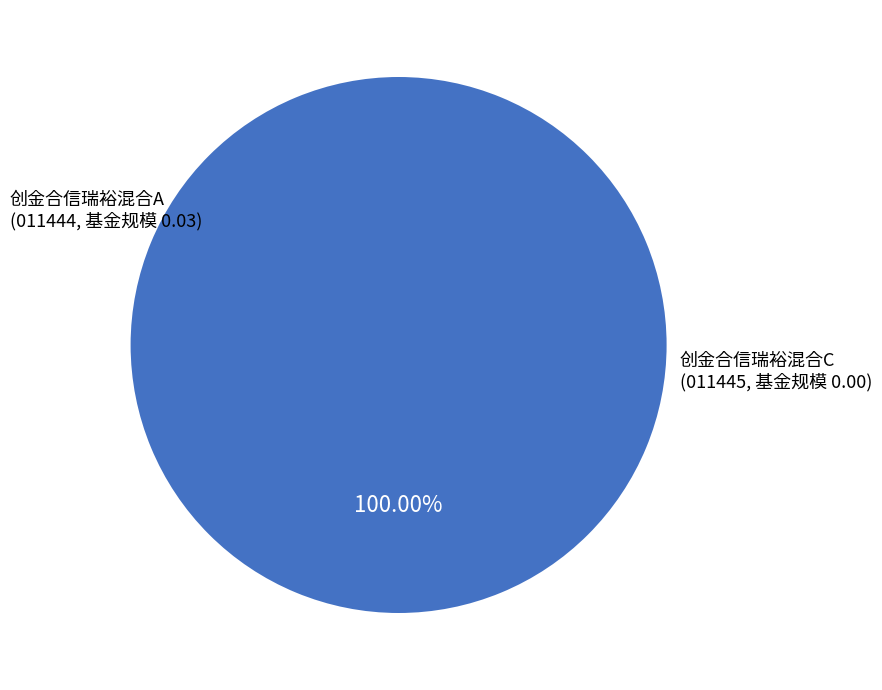

To the nearest percent, what is the combined percentage of 创金合信瑞裕混合C and 创金合信瑞裕混合A?

100%